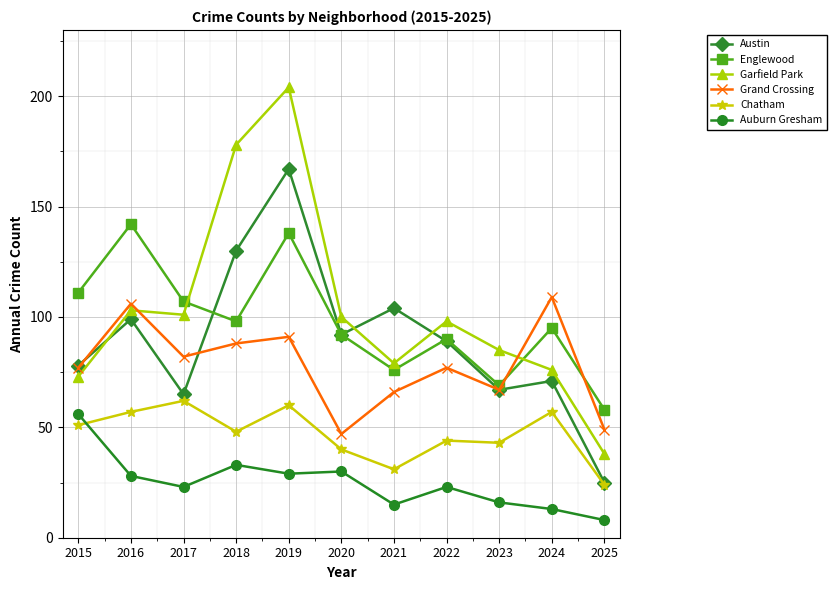

What is the total value across all series at 2020?

401